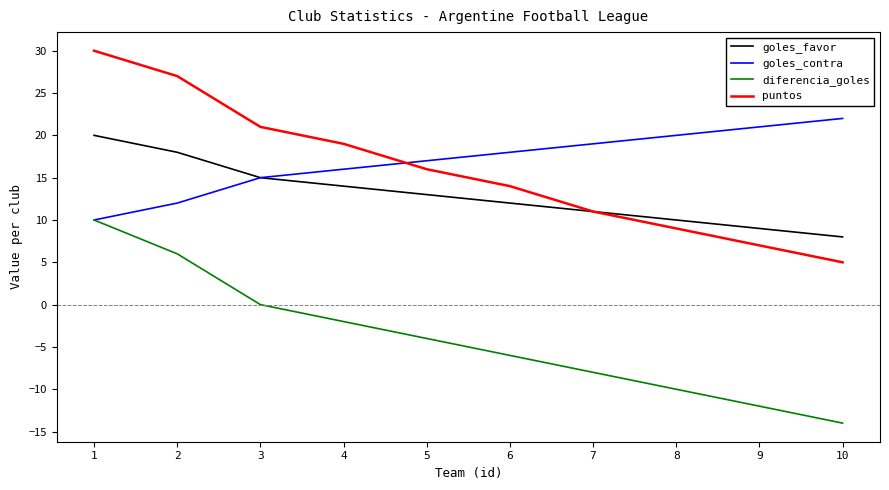

What is the average value of the puntos series?

16